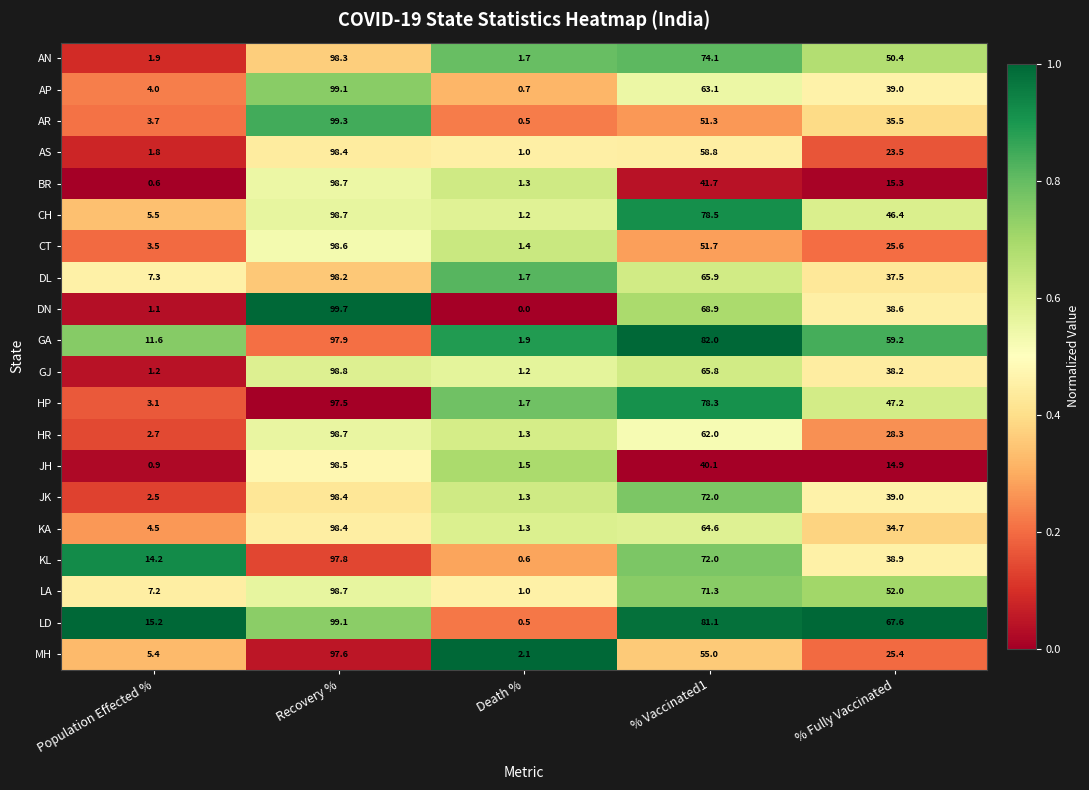

Rank the categories by KL value from lowest to highest.

Death %, Population Effected %, % Fully Vaccinated, % Vaccinated1, Recovery %